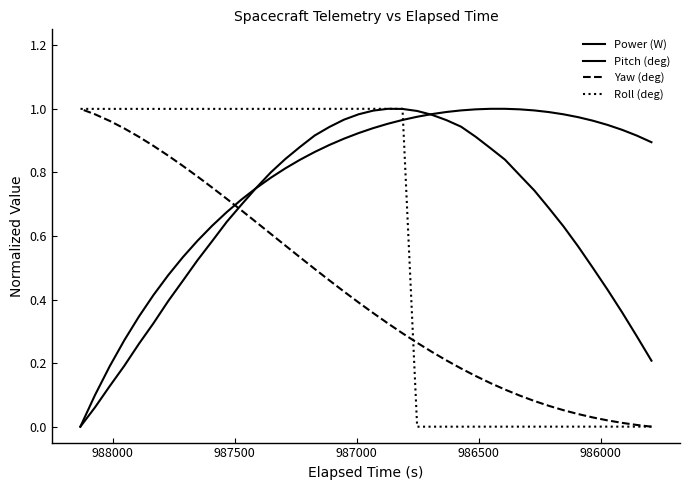

How many interior local peaks does the Pitch (deg) series have?

1